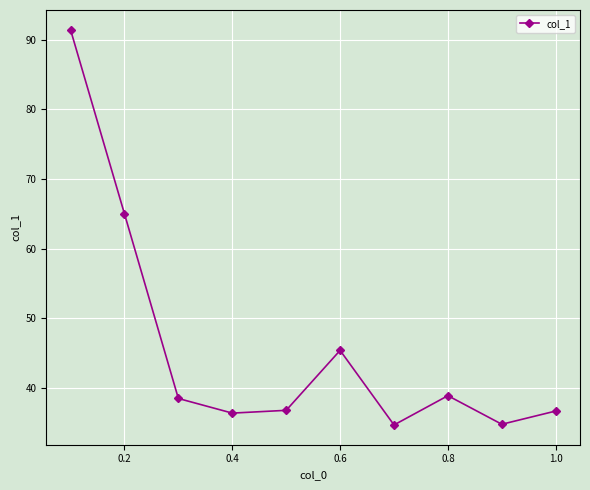

How many categories are shown in the chart?

10